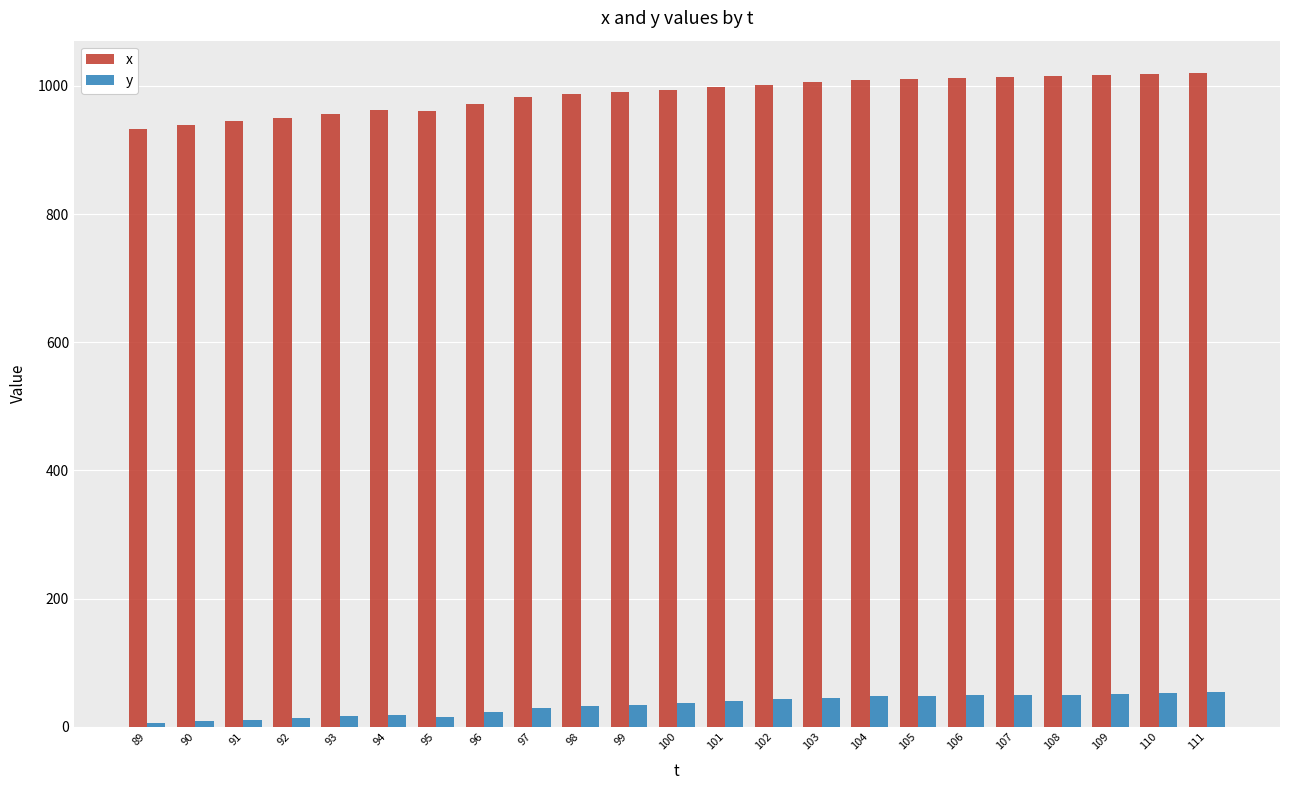

Which series has the largest range (max minus min)?

x